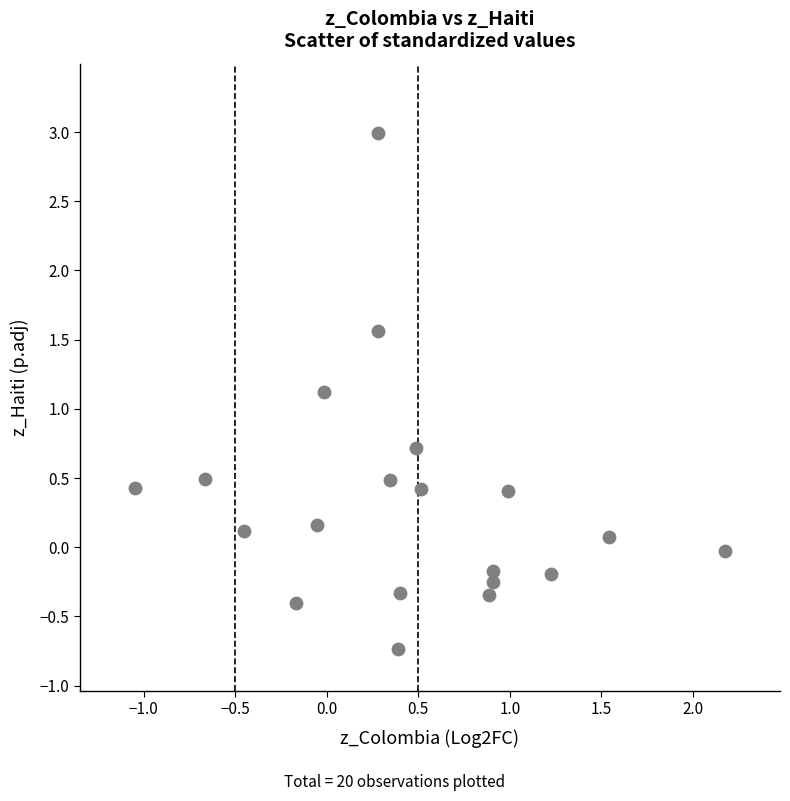

What is the range of X values (max minus min)?

3.2